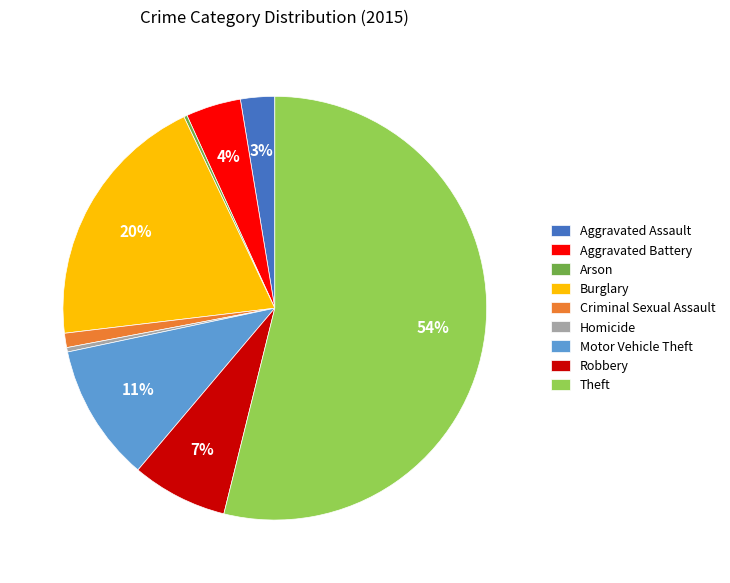

The Burglary slice represents 35% of the pie. True or false?

False